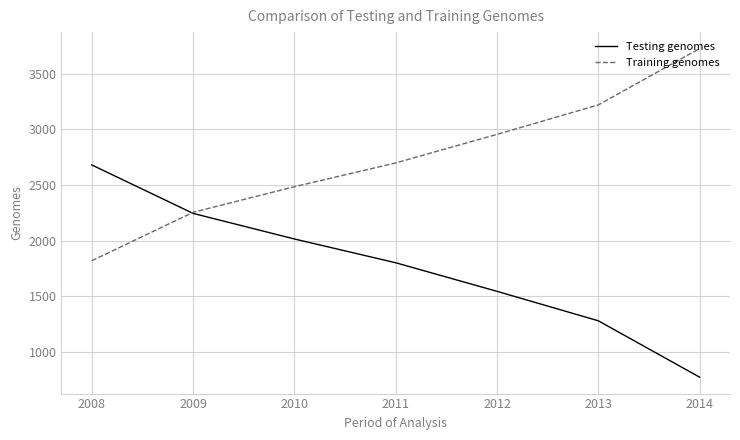

Rank the series by their average value, from highest to lowest.

Training genomes, Testing genomes